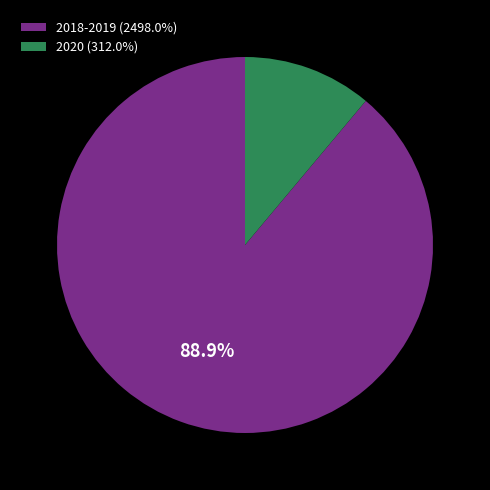

What is the ratio of the value at 2018-2019 (2498.0%) to the value at 2020 (312.0%)?

8.0